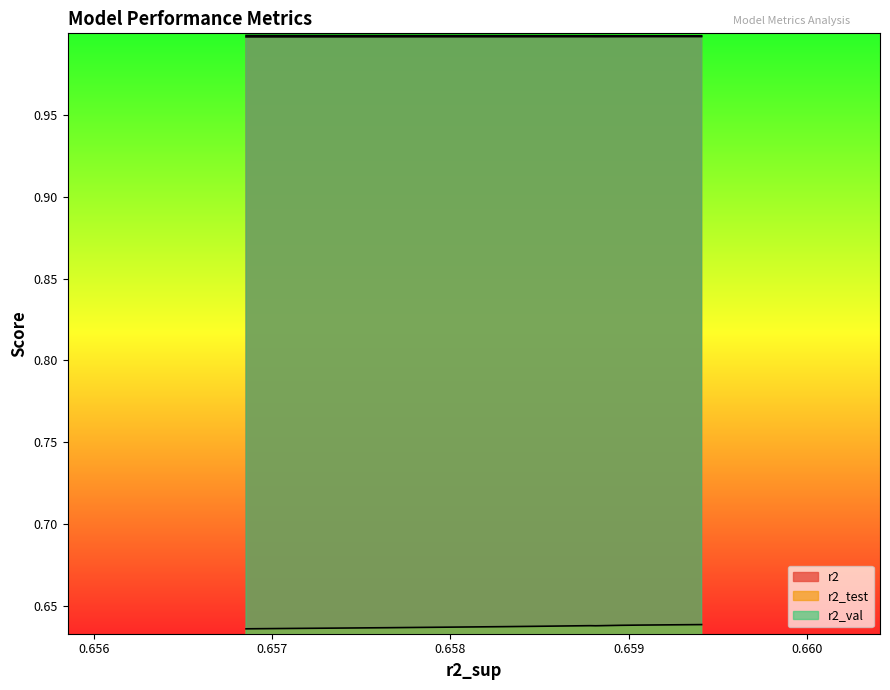

Reading left to right, what are all the values shown in this chart?

r2: 1.0	1.0	1.0	1.0	1.0	1.0	1.0	1.0	1.0	1.0
r2_test: 0.6	0.6	0.6	0.6	0.6	0.6	0.6	0.6	0.6	0.6
r2_val: 1.0	1.0	1.0	1.0	1.0	1.0	1.0	1.0	1.0	1.0